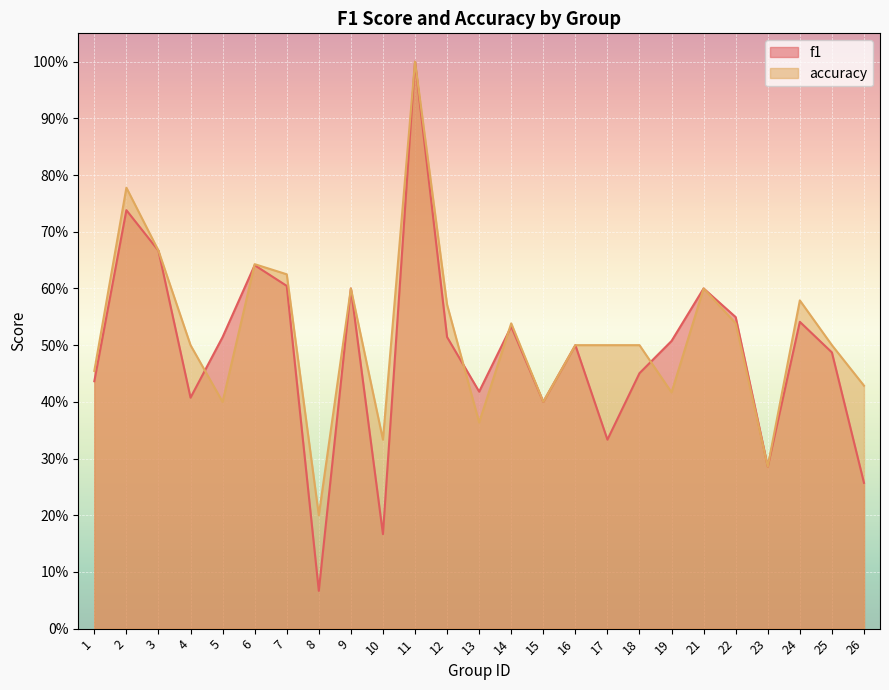

Reading right to left, what are all the values shown in this chart?

f1: 26=0.3	25=0.5	24=0.5	23=0.3	22=0.5	21=0.6	19=0.5	18=0.5	17=0.3	16=0.5	15=0.4	14=0.5	13=0.4	12=0.5	11=1.0	10=0.2	9=0.6	8=0.1	7=0.6	6=0.6	5=0.5	4=0.4	3=0.7	2=0.7	1=0.4
accuracy: 26=0.4	25=0.5	24=0.6	23=0.3	22=0.5	21=0.6	19=0.4	18=0.5	17=0.5	16=0.5	15=0.4	14=0.5	13=0.4	12=0.6	11=1.0	10=0.3	9=0.6	8=0.2	7=0.6	6=0.6	5=0.4	4=0.5	3=0.7	2=0.8	1=0.5